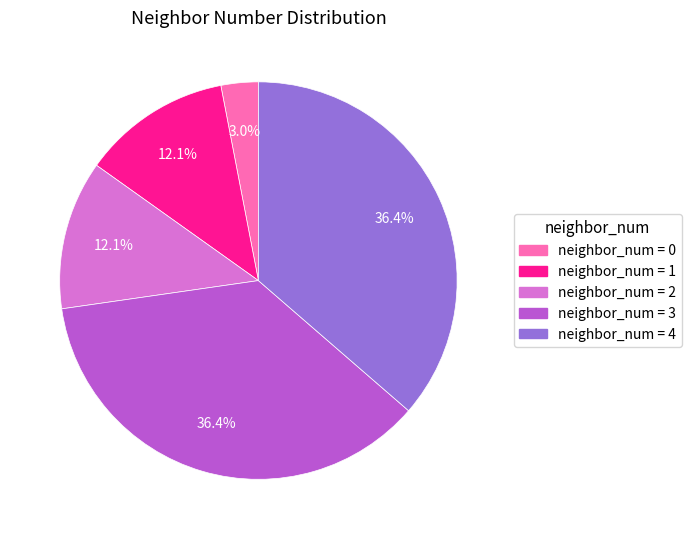

Is there any slice that represents more than half of the pie?

No